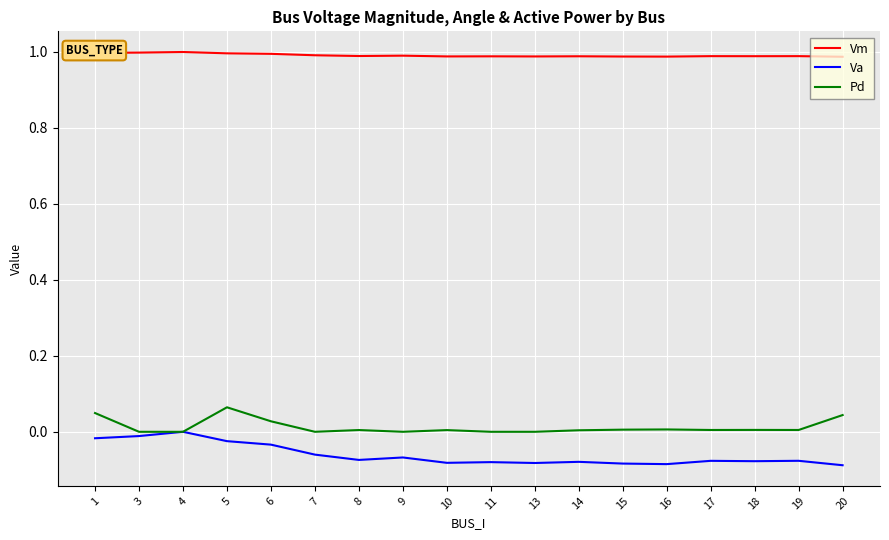

Is the value of Va at 6 greater than the value of Pd at 16?

No